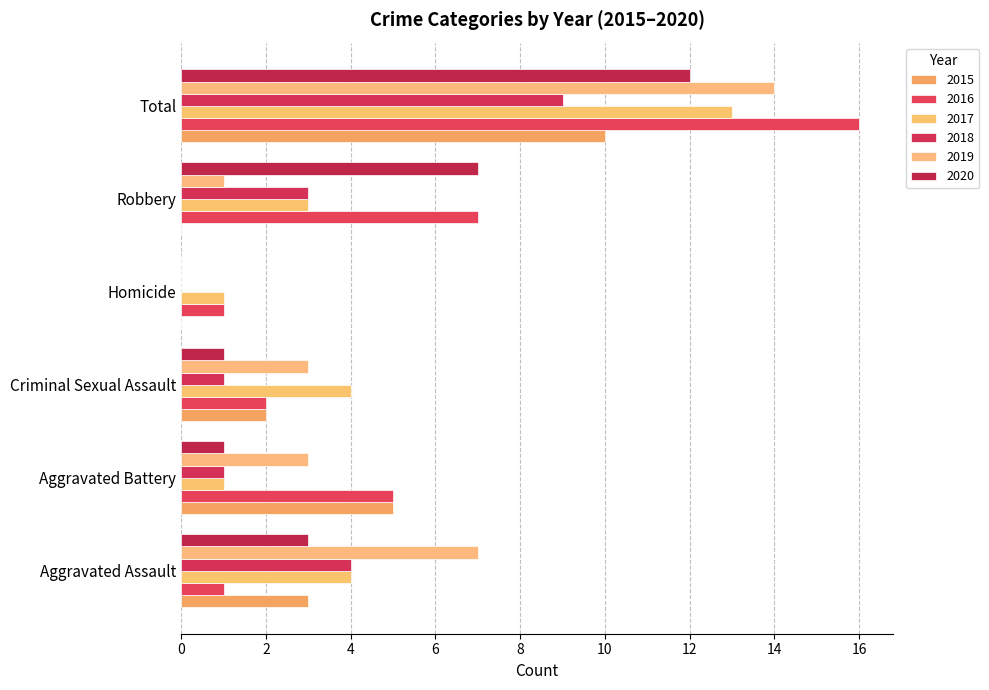

How many series are shown in this chart?

6